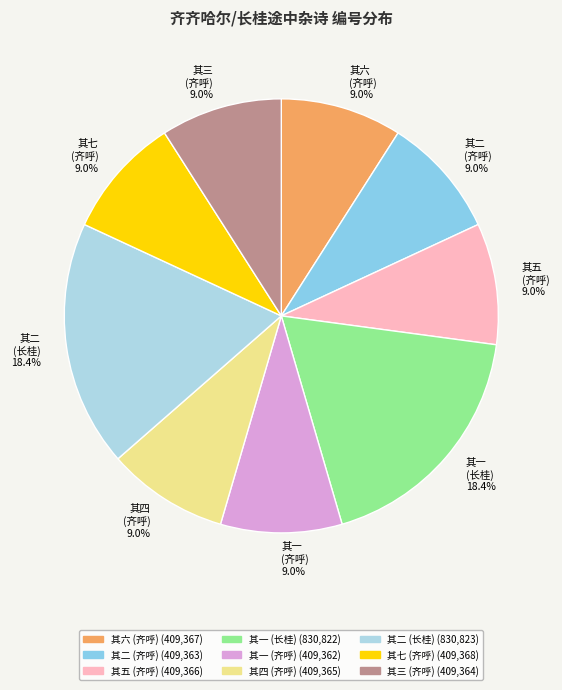

What is the ratio of the value at 其六 (齐呼) to the value at 其一 (长桂)?

0.5